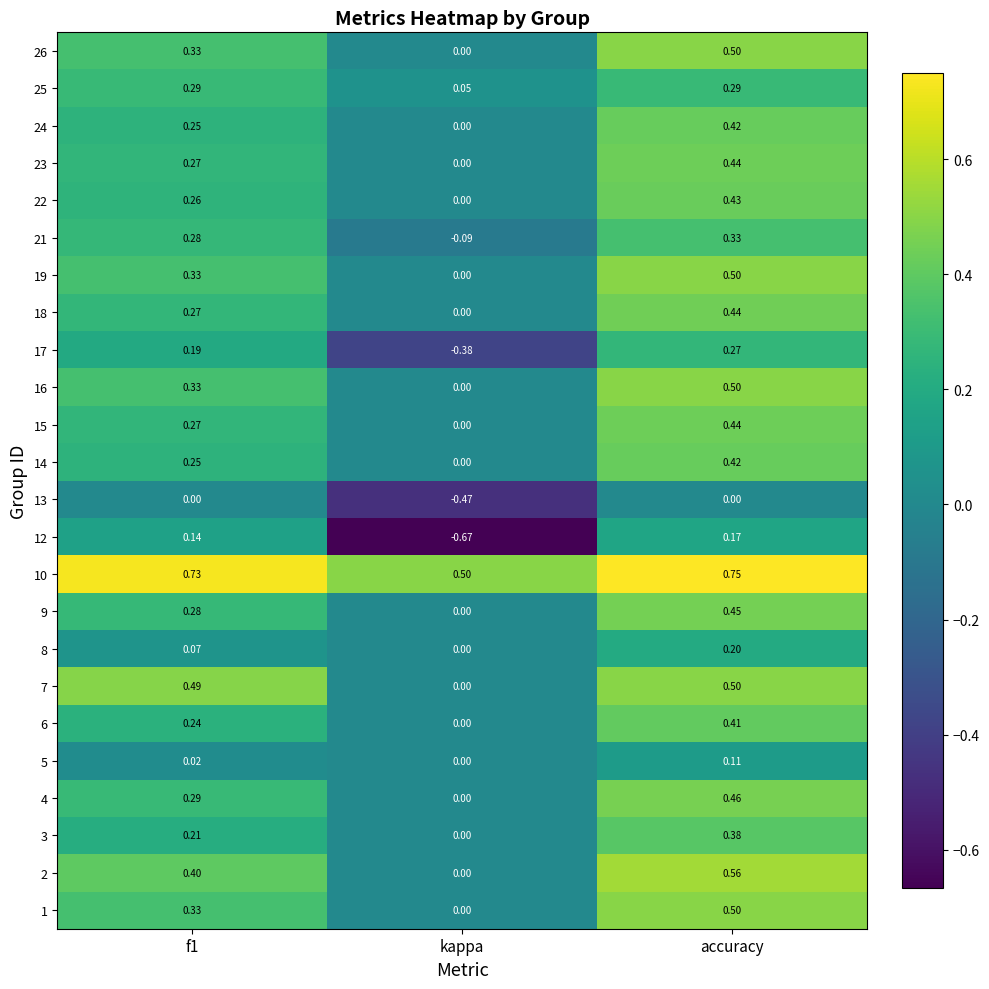

Is the value of 9 at accuracy greater than the value of 22 at accuracy?

Yes